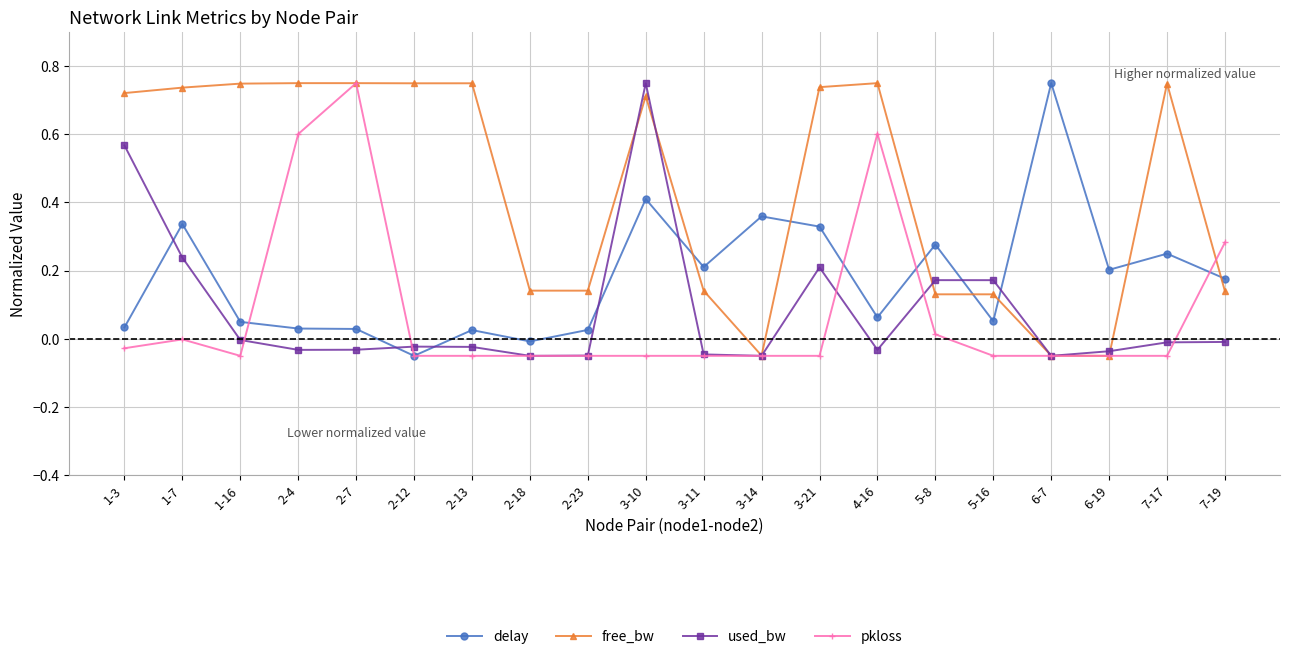

What position from the right is 3-11?

10